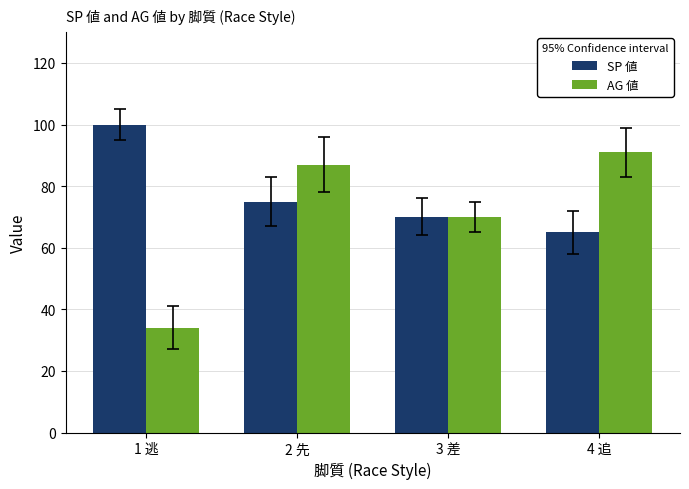

What is the sum of the AG 値 values at 4 追 and 2 先?

178